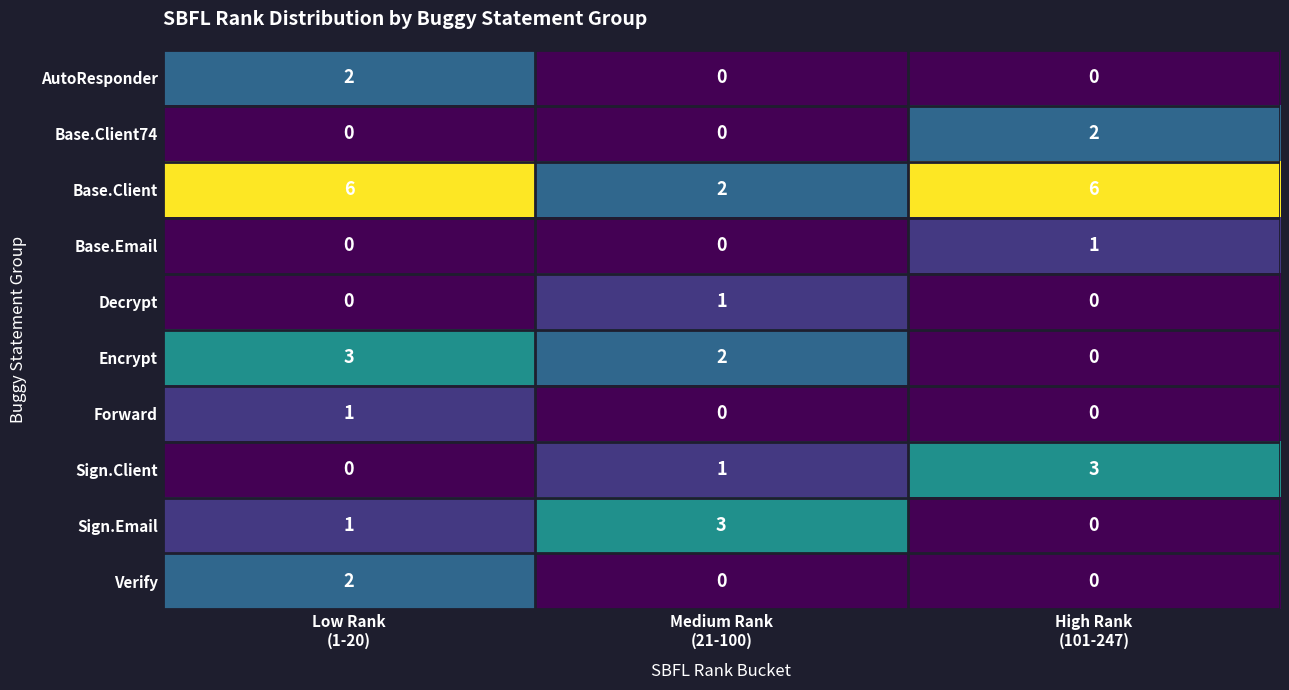

How many categories are shown in the chart?

3